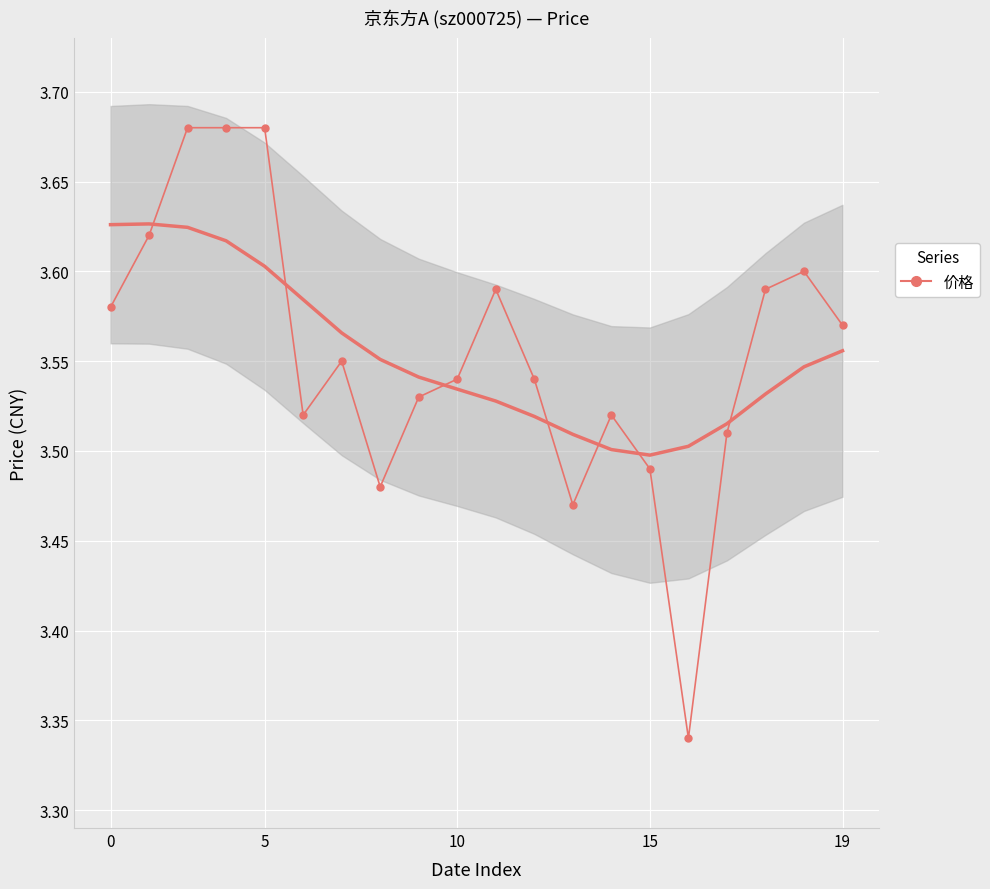

Which has a higher value, 19 or 10?

19